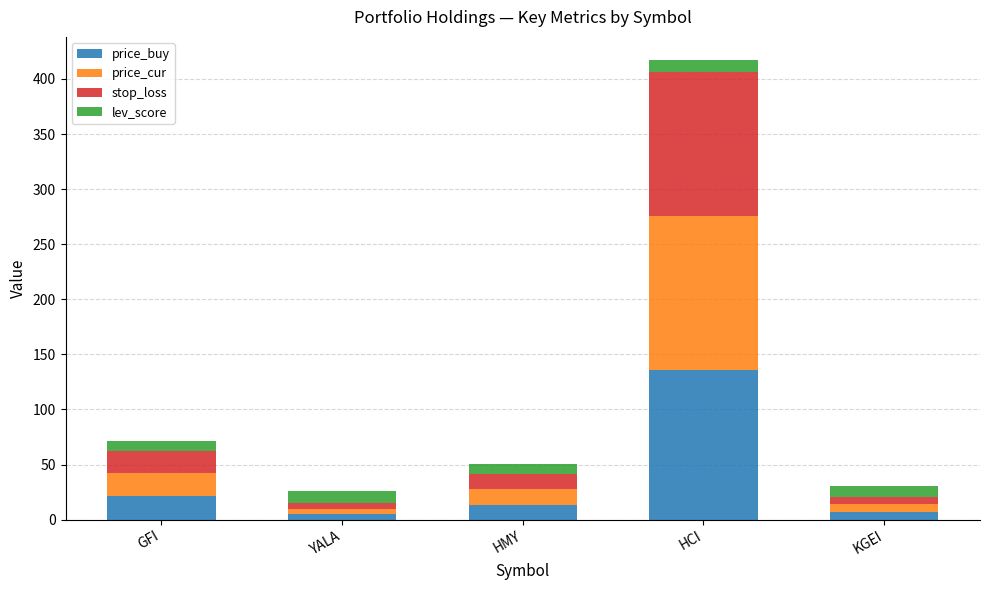

Reading left to right, transcribe the values for price_buy.

21.2	4.8	13.2	135.8	7.0